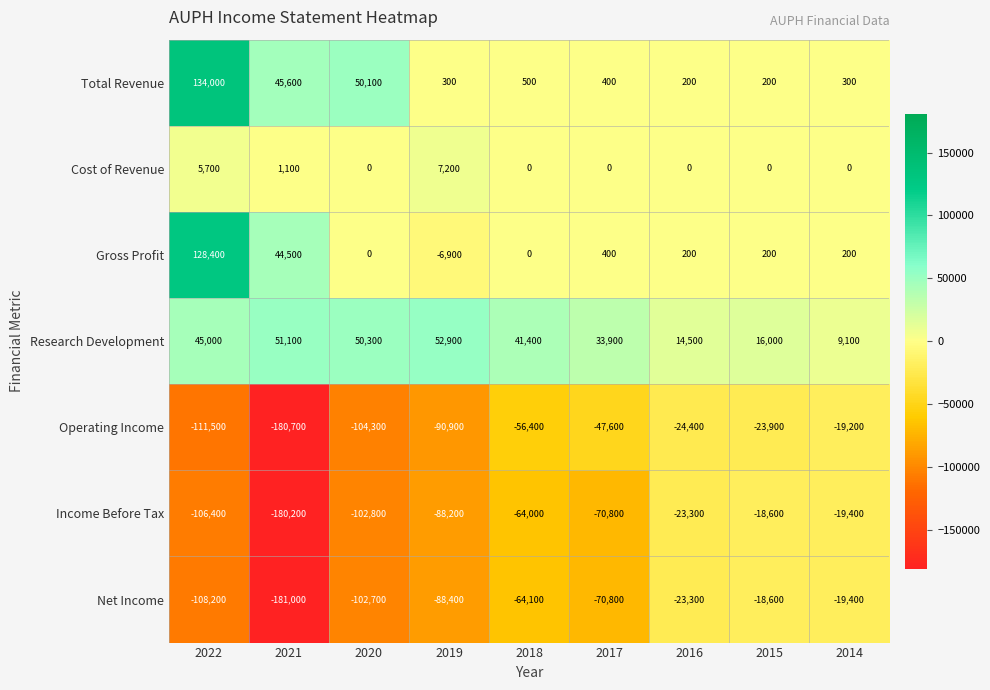

At which category does the chart reach its peak across all series?

2022